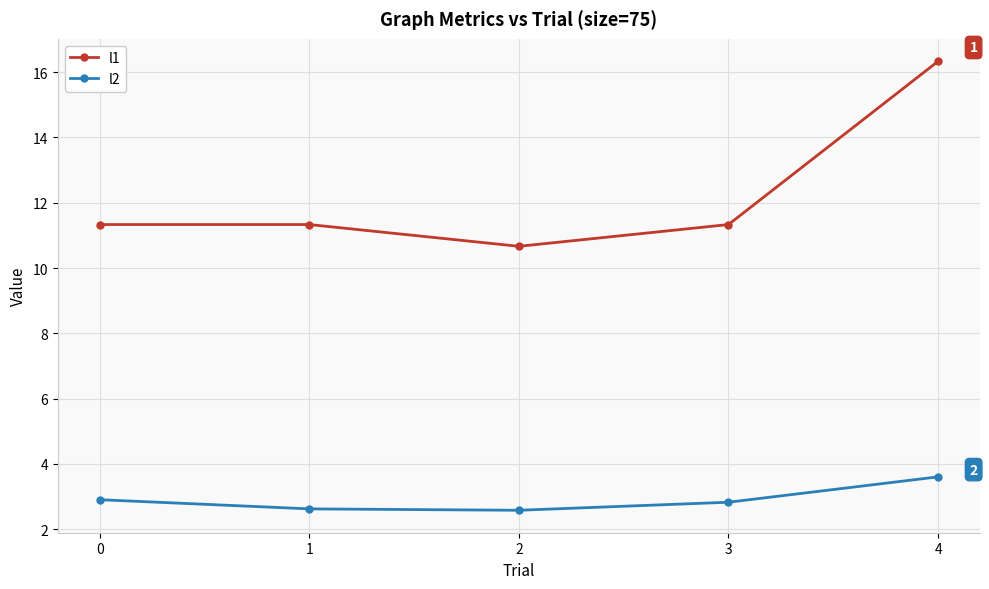

Which series changed the most between 0 and 4?

l1